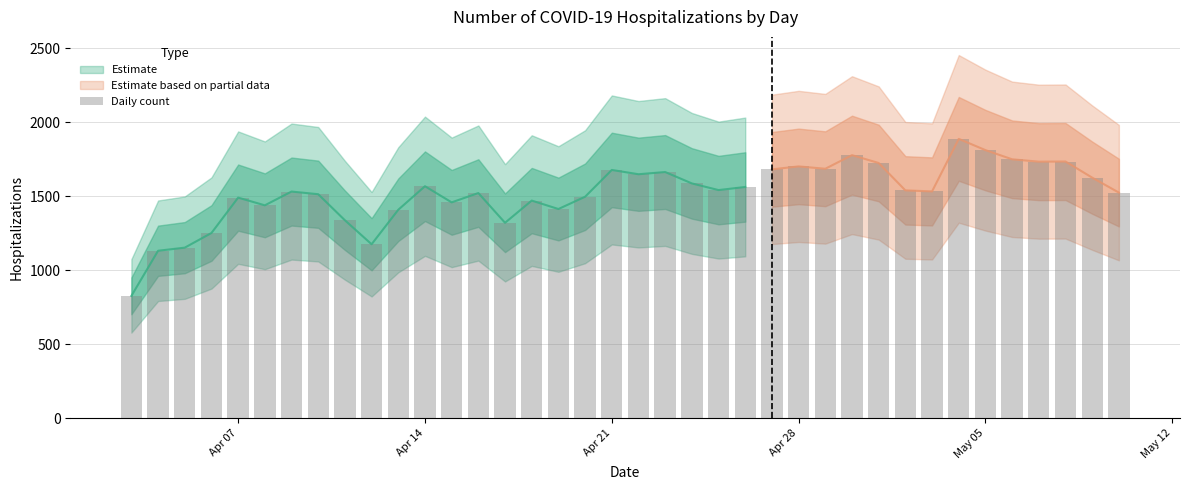

How many bars are there in total?

38